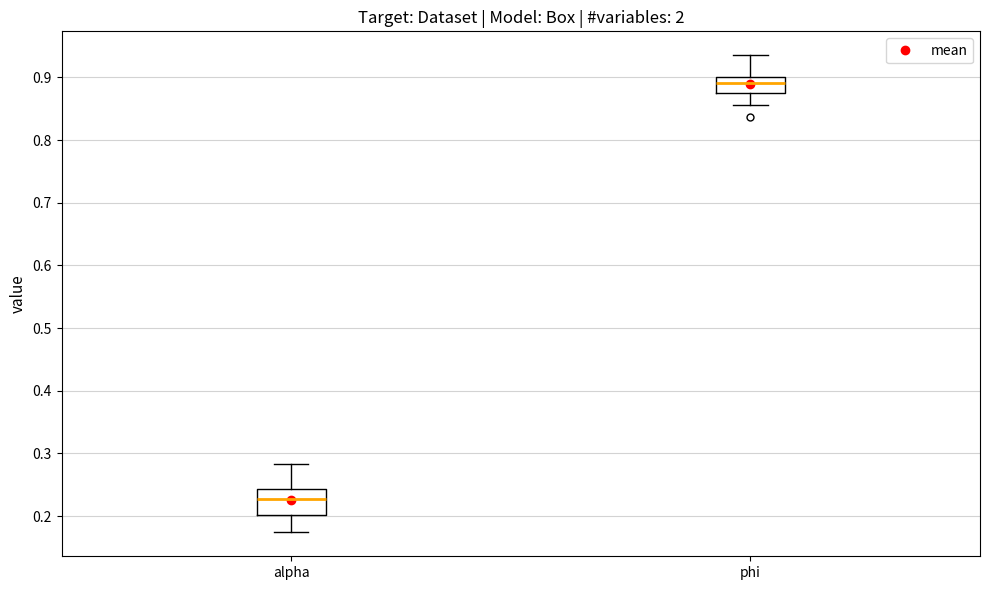

Comparing the boxes themselves (not the whiskers), which one is the tallest?

alpha